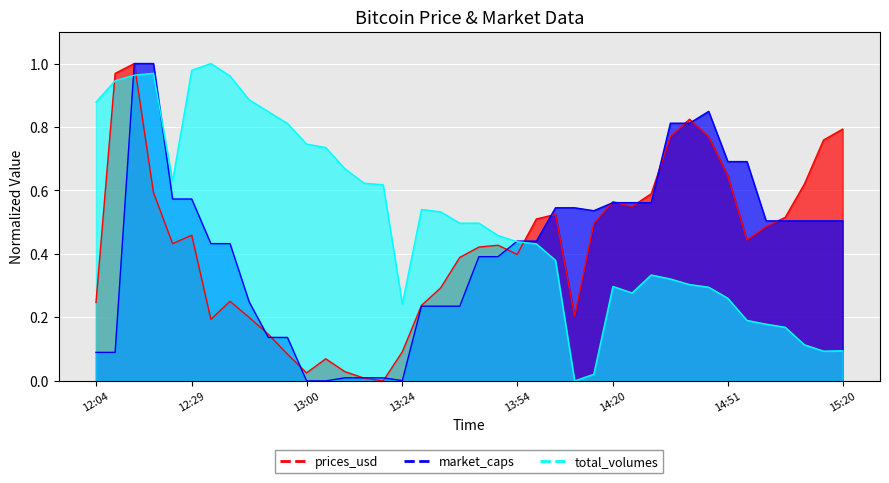

How many lines are shown in the chart?

3